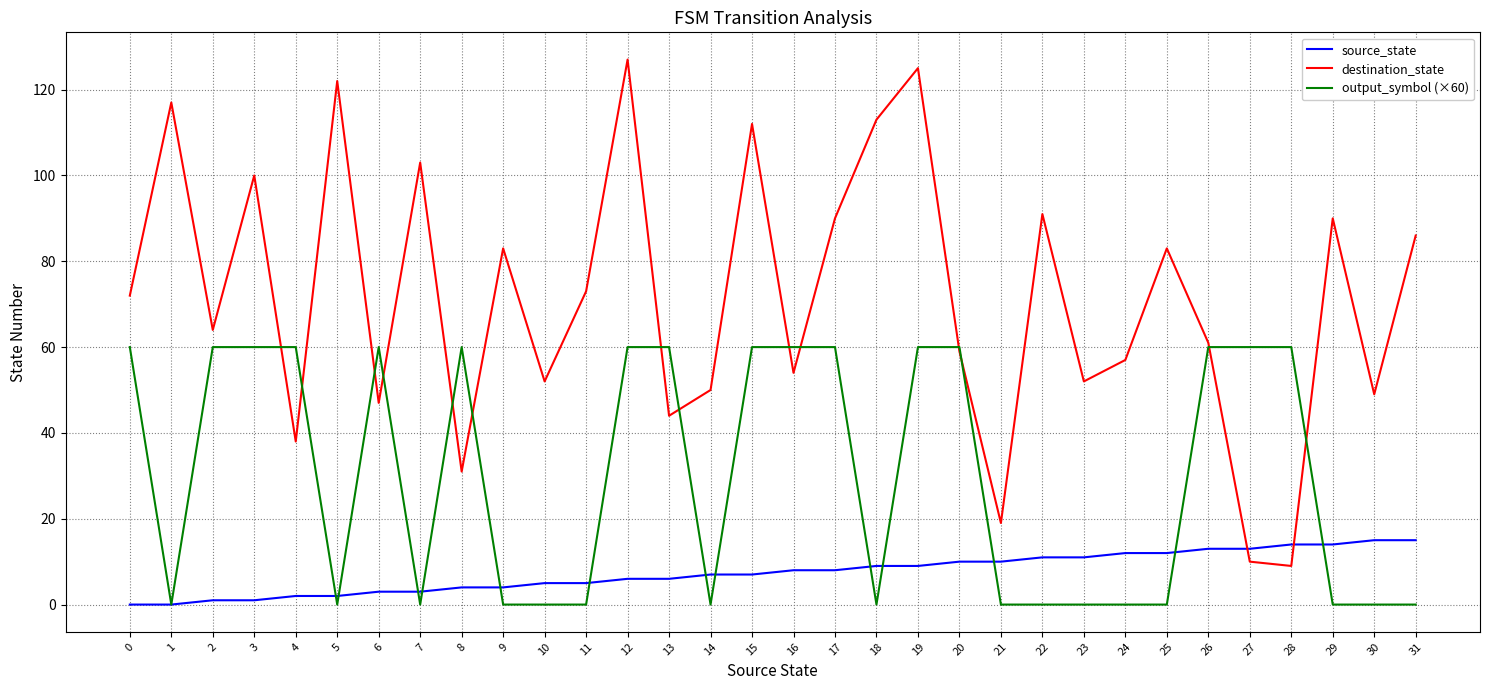

True or false: output_symbol (×60) has a value of 18 at 12.

False